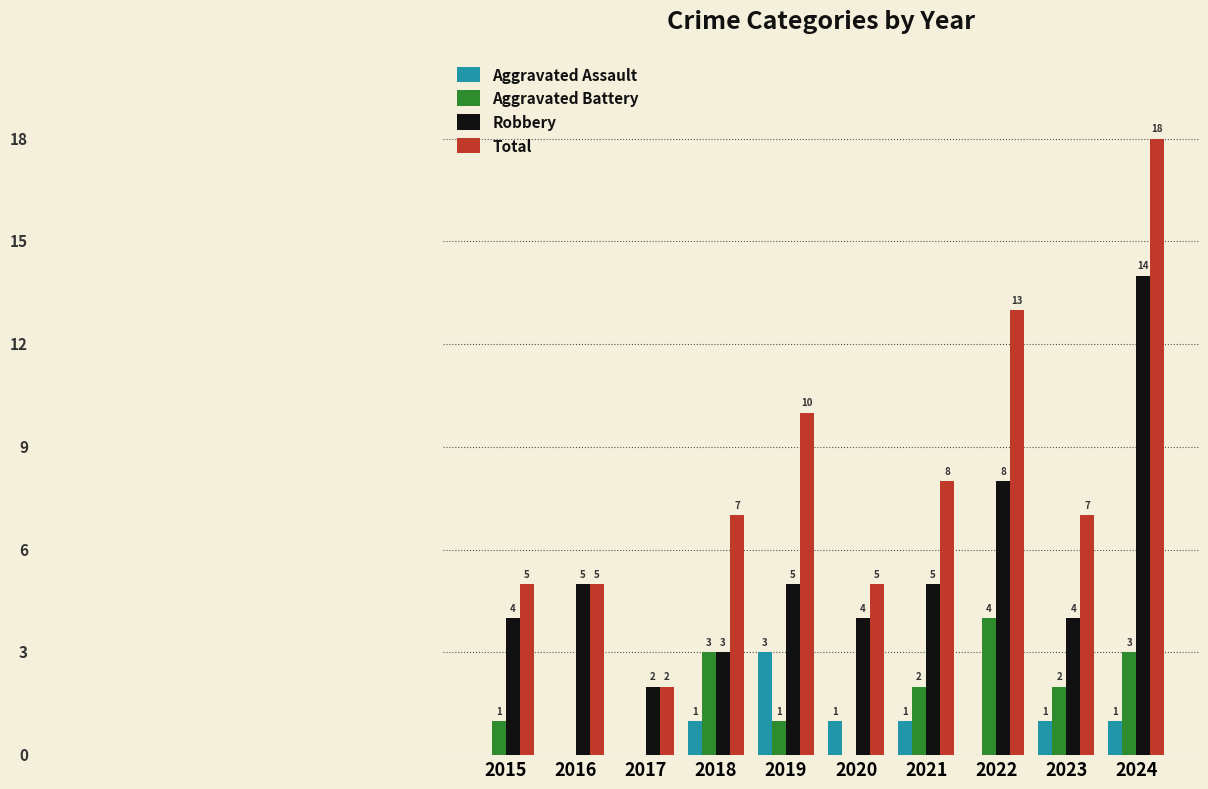

Between 2020 and 2022, which series saw the biggest shift?

Total